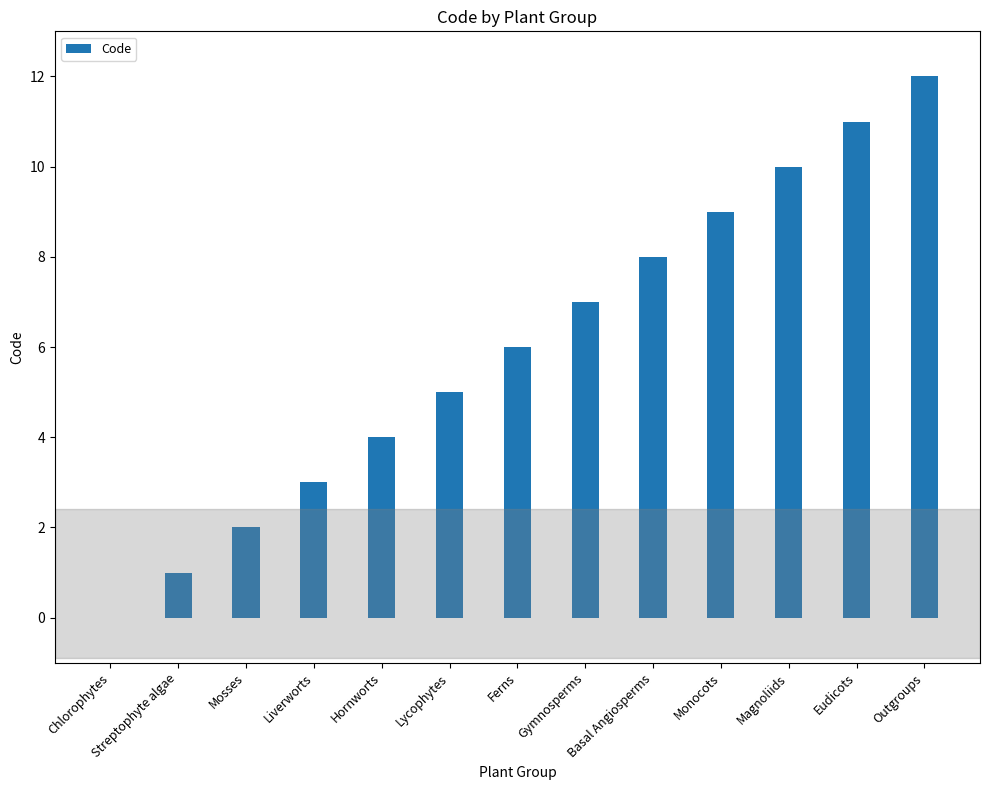

What is the difference between the values at Magnoliids and Gymnosperms?

3